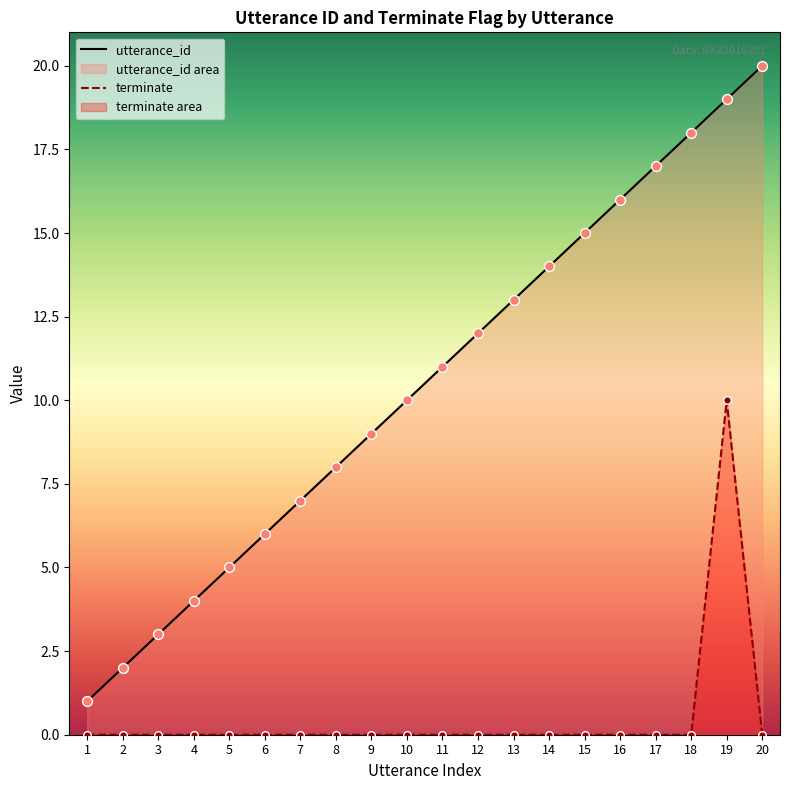

At which category is the sum across all series the highest?

19